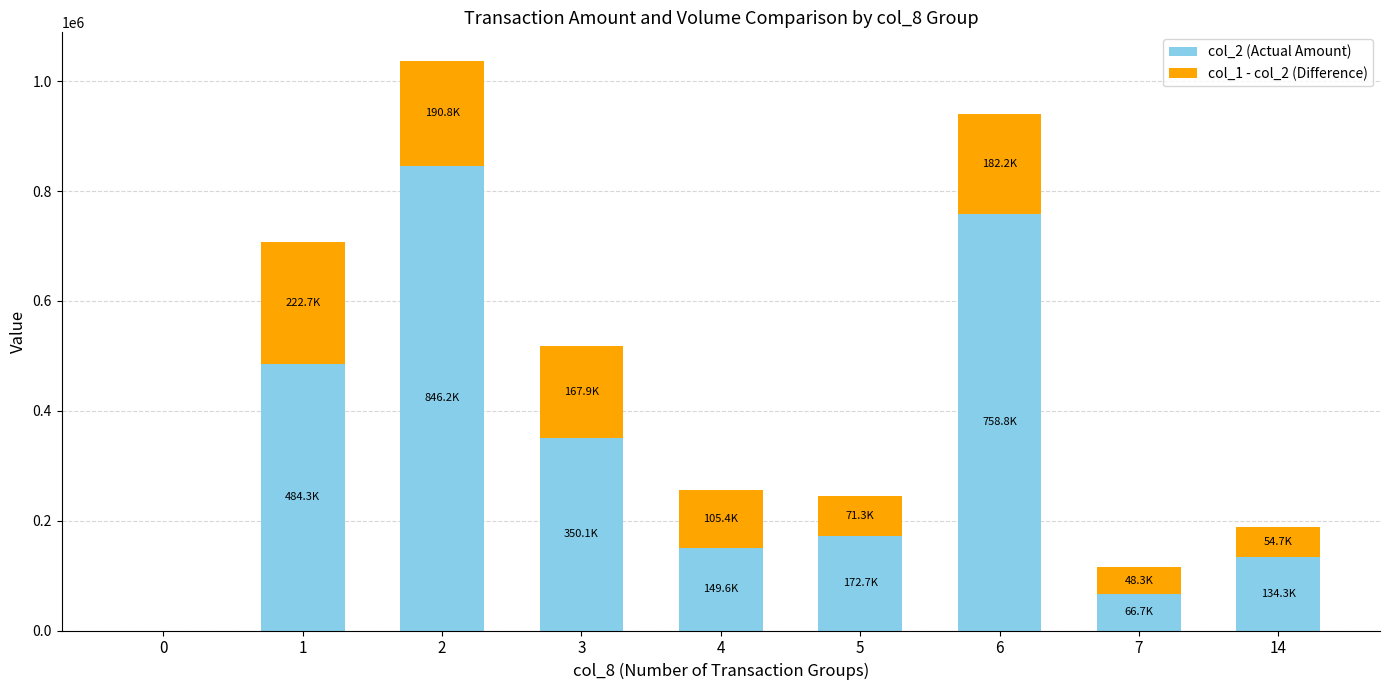

True or false: col_2 (Actual Amount) has a value of 256936 at 0.

False